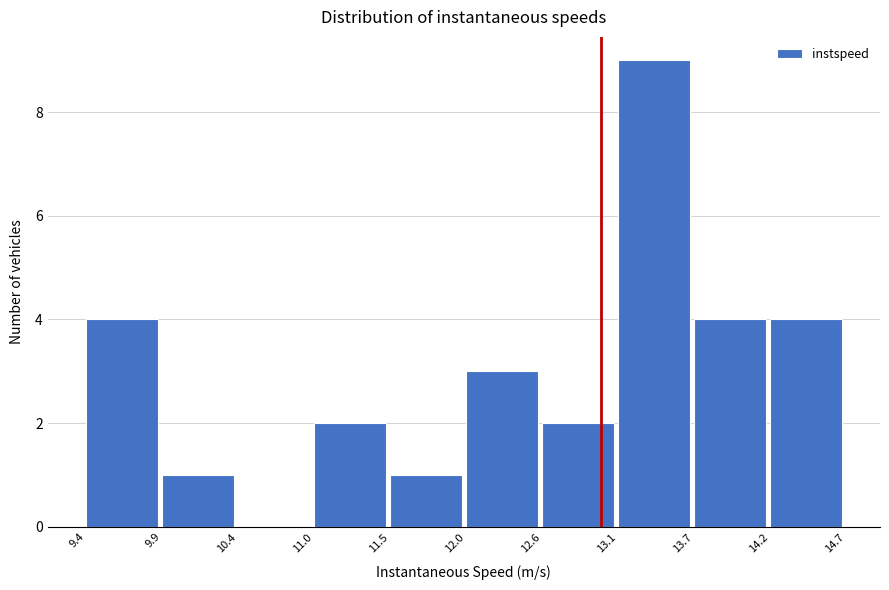

Over which range of the x-axis is the bar tallest?

13.1 to 13.7